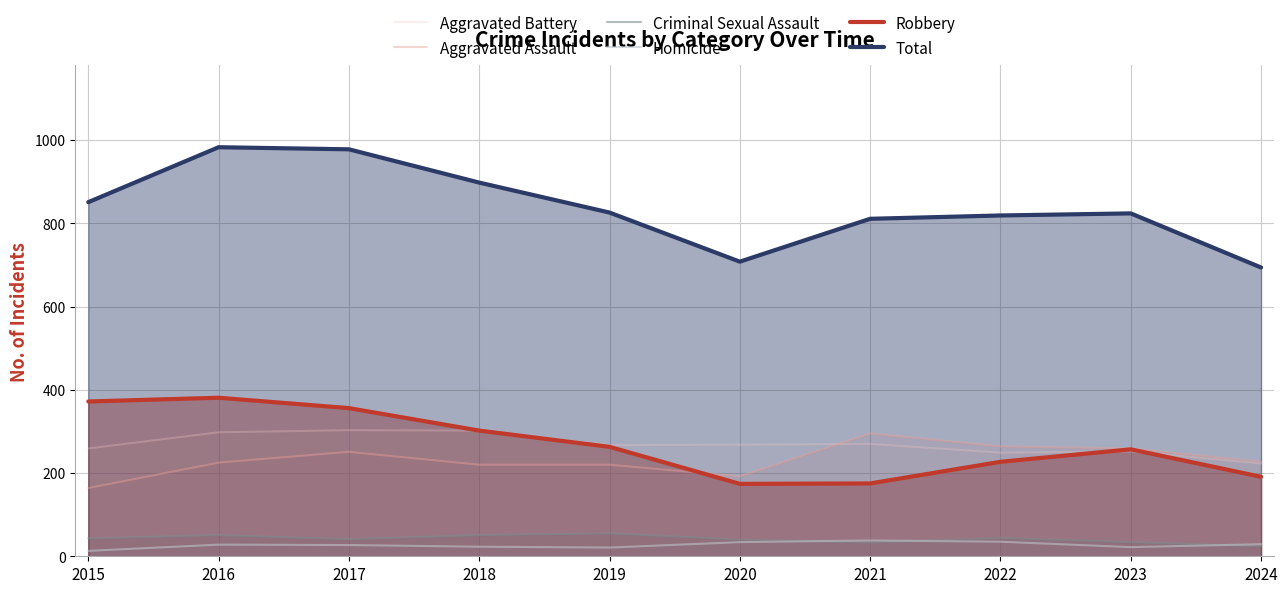

Rank the series by their maximum value, from lowest to highest.

Homicide, Criminal Sexual Assault, Aggravated Assault, Aggravated Battery, Robbery, Total